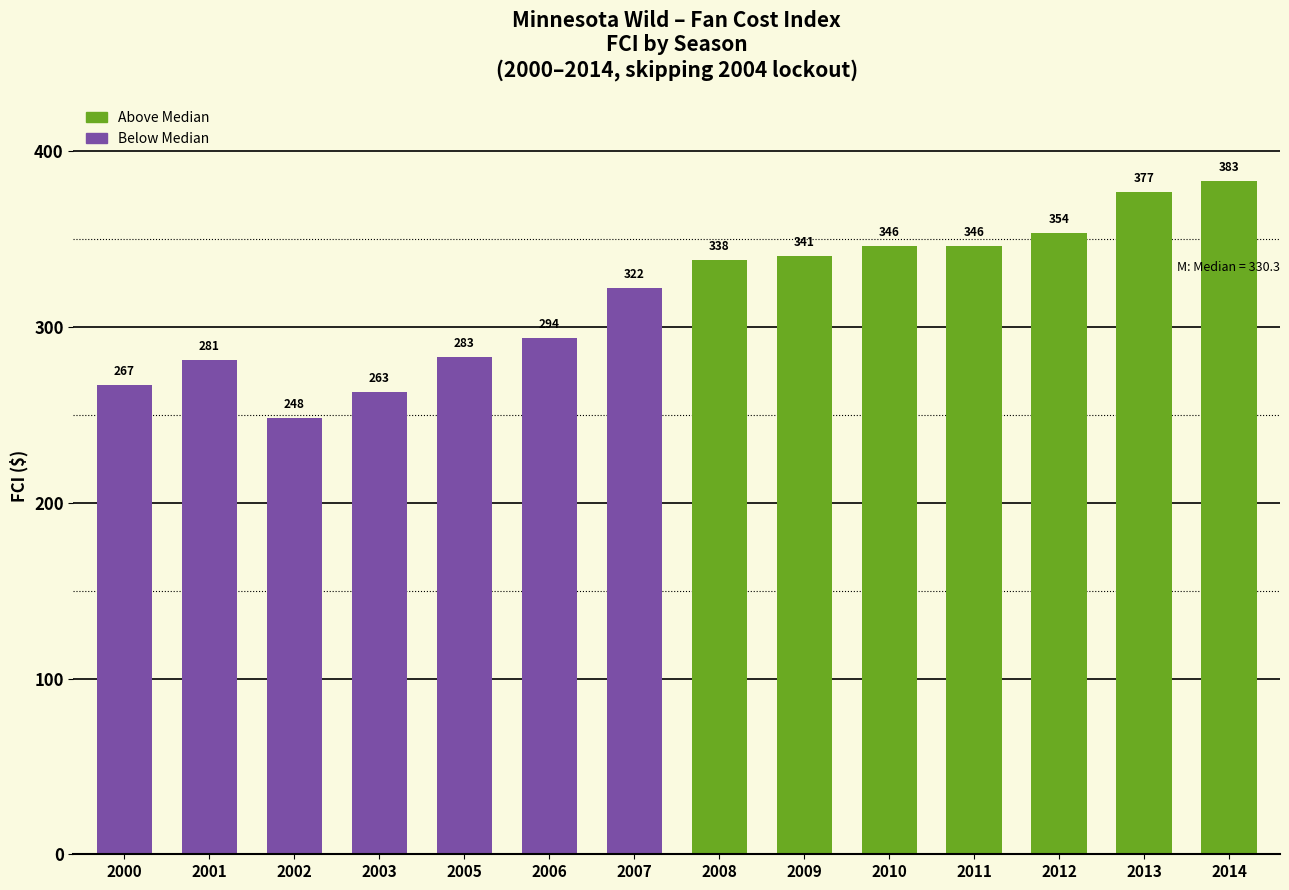

List the labels in order of value, largest first.

2014, 2013, 2012, 2010, 2011, 2009, 2008, 2007, 2006, 2005, 2001, 2000, 2003, 2002